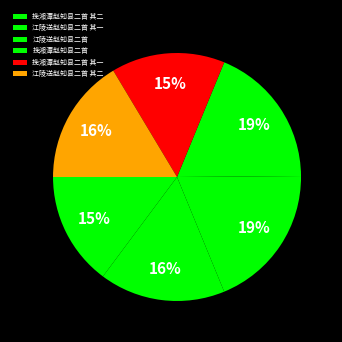

Between 江陵送赵知县二首 and 挽湘潭赵知县二首 其一, which is larger?

江陵送赵知县二首